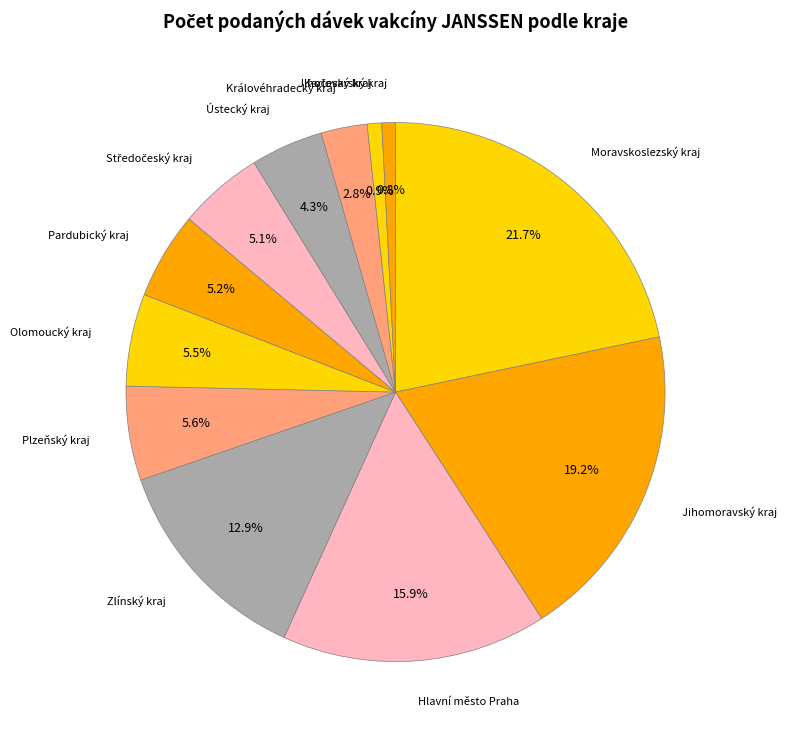

Approximately how many times larger is the value at Ústecký kraj compared to Plzeňský kraj?

0.8